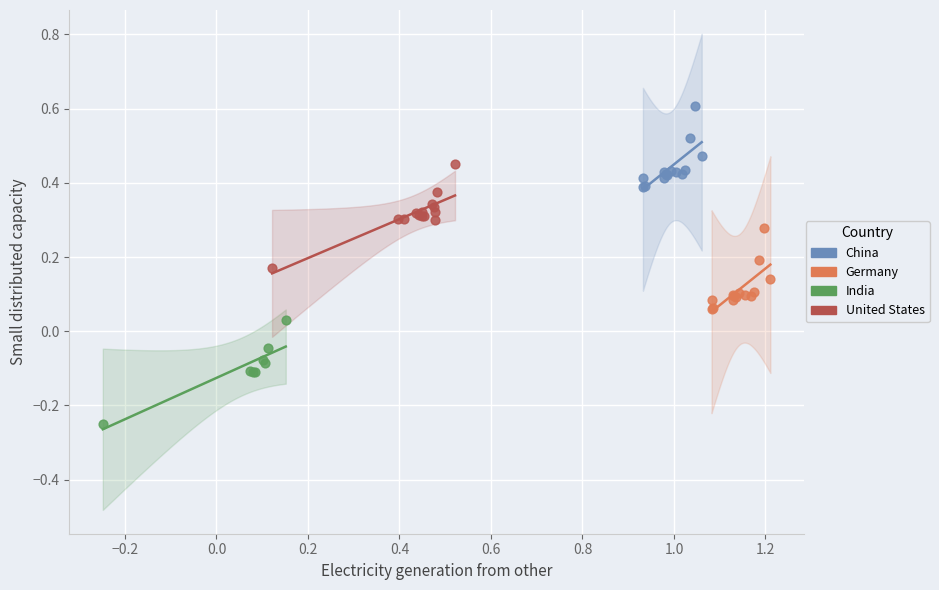

Which series contains the highest Y value?

China